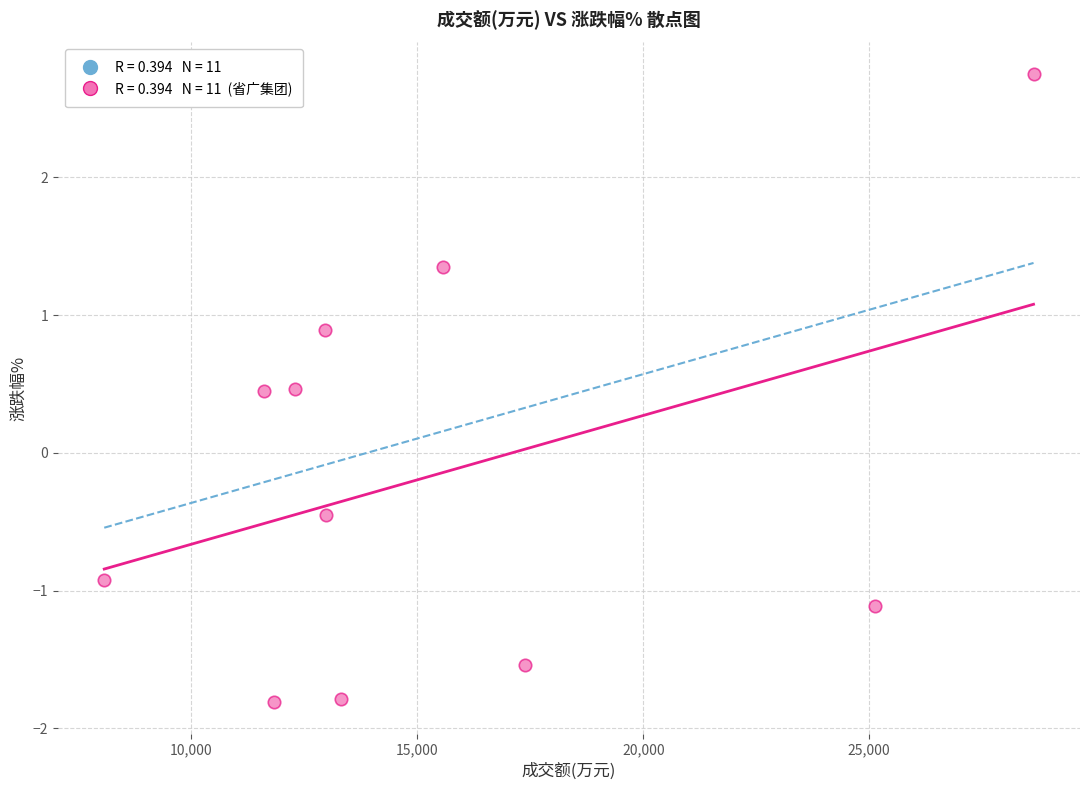

What is the range of X values (max minus min)?

20564.0